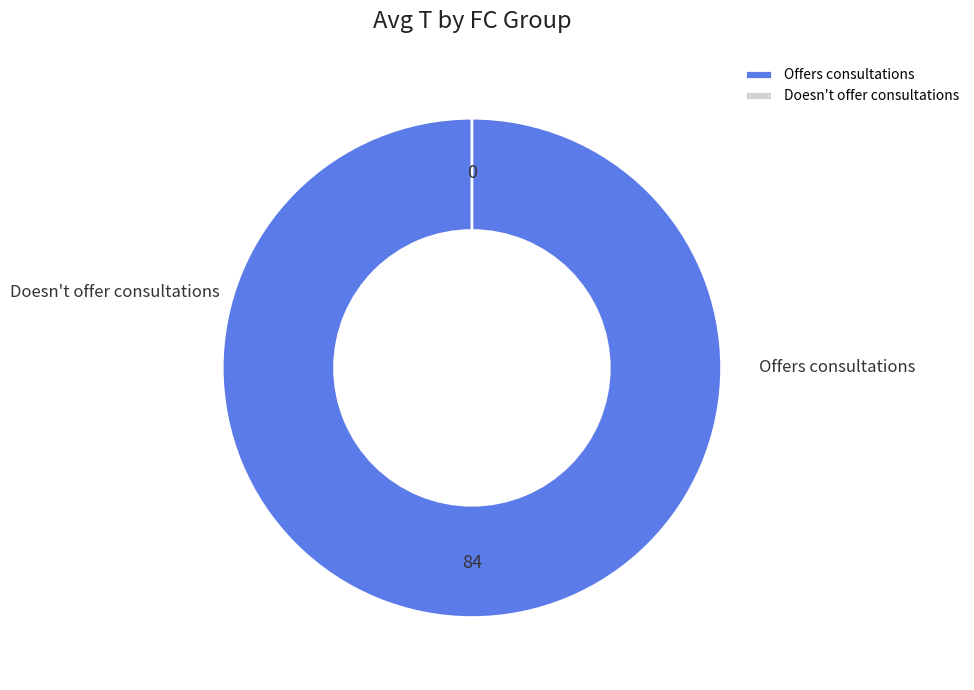

Do 14 and 11 together represent more than half of the pie?

No